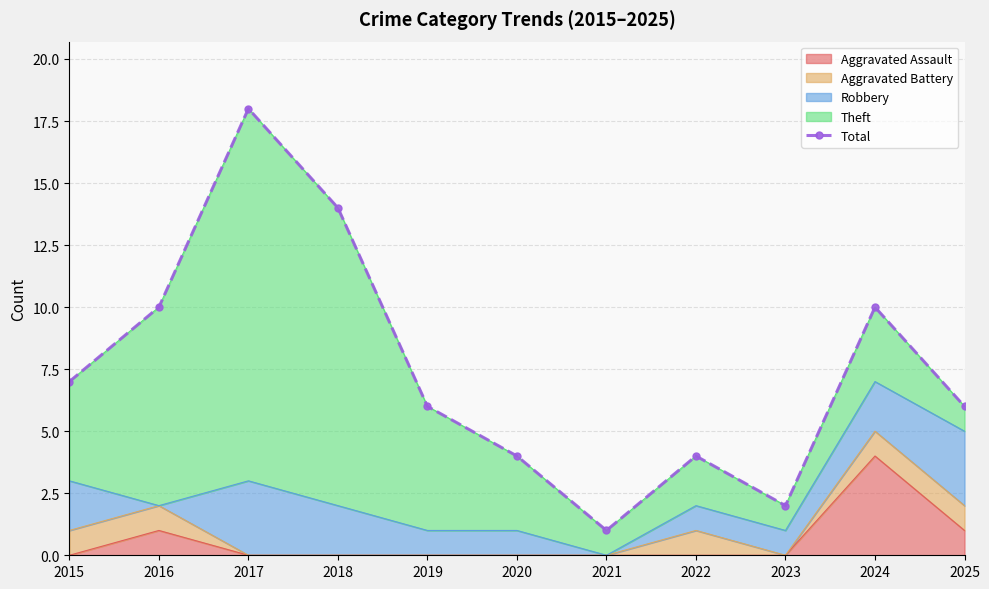

Reading left to right, list all the values displayed in this chart.

2015=7	2016=10	2017=18	2018=14	2019=6	2020=4	2021=1	2022=4	2023=2	2024=10	2025=6